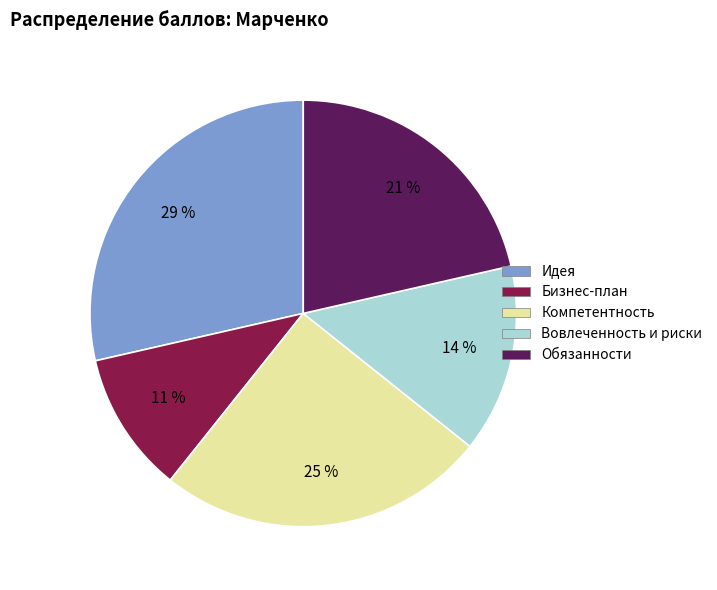

Between Бизнес-план and Компетентность, which is larger?

Компетентность